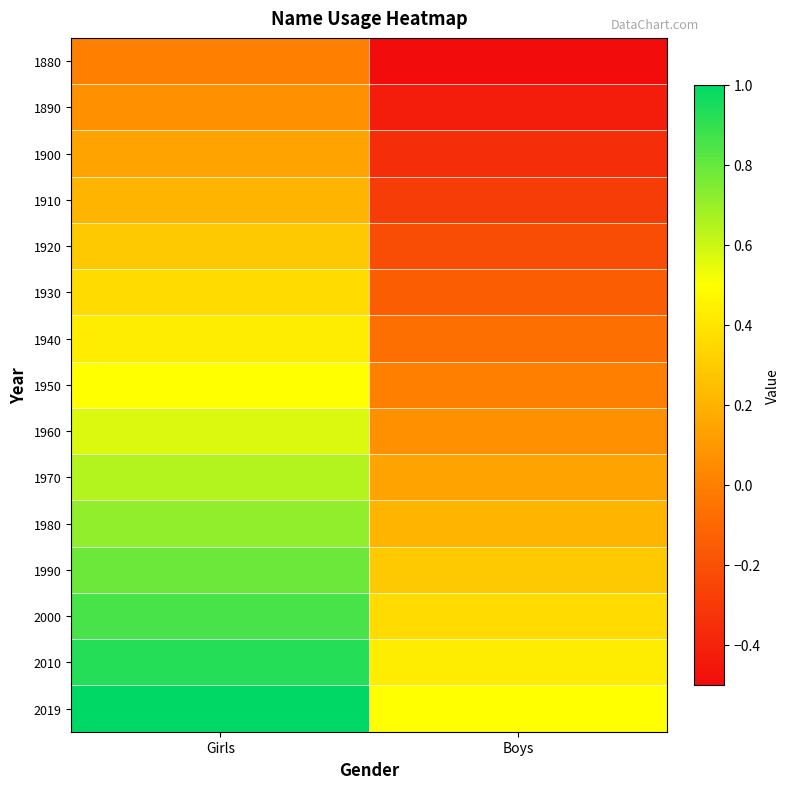

Reading left to right, list all the values displayed in this chart.

1880: Girls=0.0	Boys=-0.5
1890: Girls=0.1	Boys=-0.4
1900: Girls=0.1	Boys=-0.4
1910: Girls=0.2	Boys=-0.3
1920: Girls=0.3	Boys=-0.2
1930: Girls=0.4	Boys=-0.1
1940: Girls=0.4	Boys=-0.1
1950: Girls=0.5	Boys=0.0
1960: Girls=0.6	Boys=0.1
1970: Girls=0.6	Boys=0.1
1980: Girls=0.7	Boys=0.2
1990: Girls=0.8	Boys=0.3
2000: Girls=0.9	Boys=0.4
2010: Girls=0.9	Boys=0.4
2019: Girls=1.0	Boys=0.5